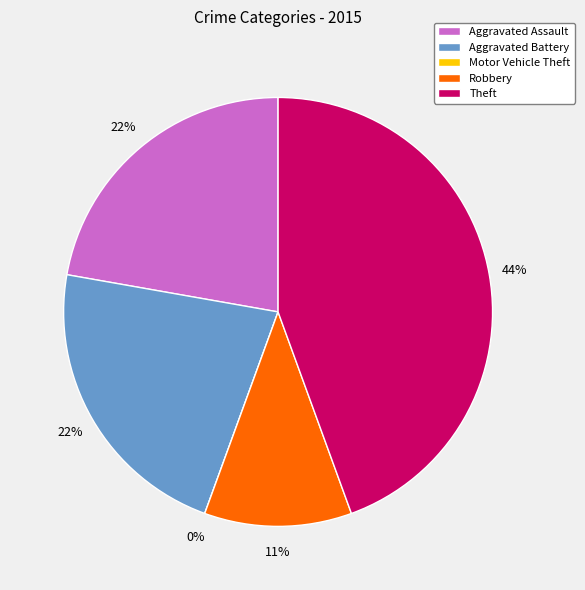

Rank the categories by value from lowest to highest.

Motor Vehicle Theft, Robbery, Aggravated Assault, Aggravated Battery, Theft